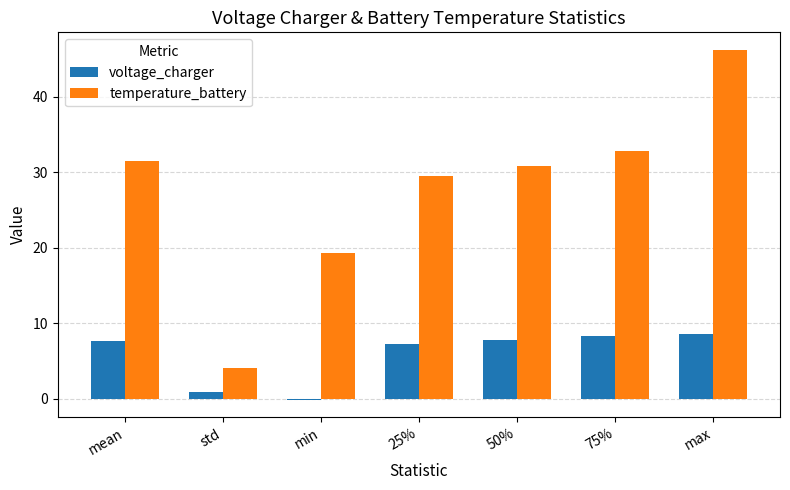

What is the maximum value shown in the chart?

46.2